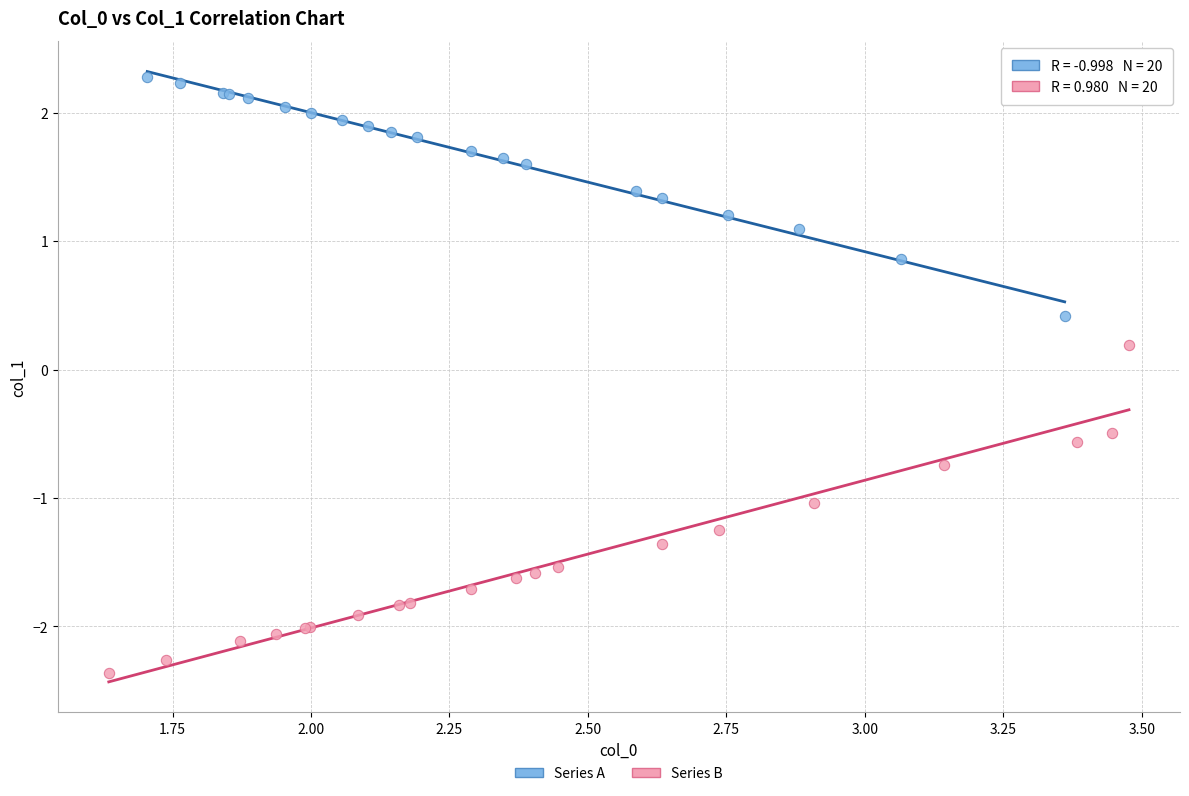

Which series reaches the maximum Y coordinate?

Series A